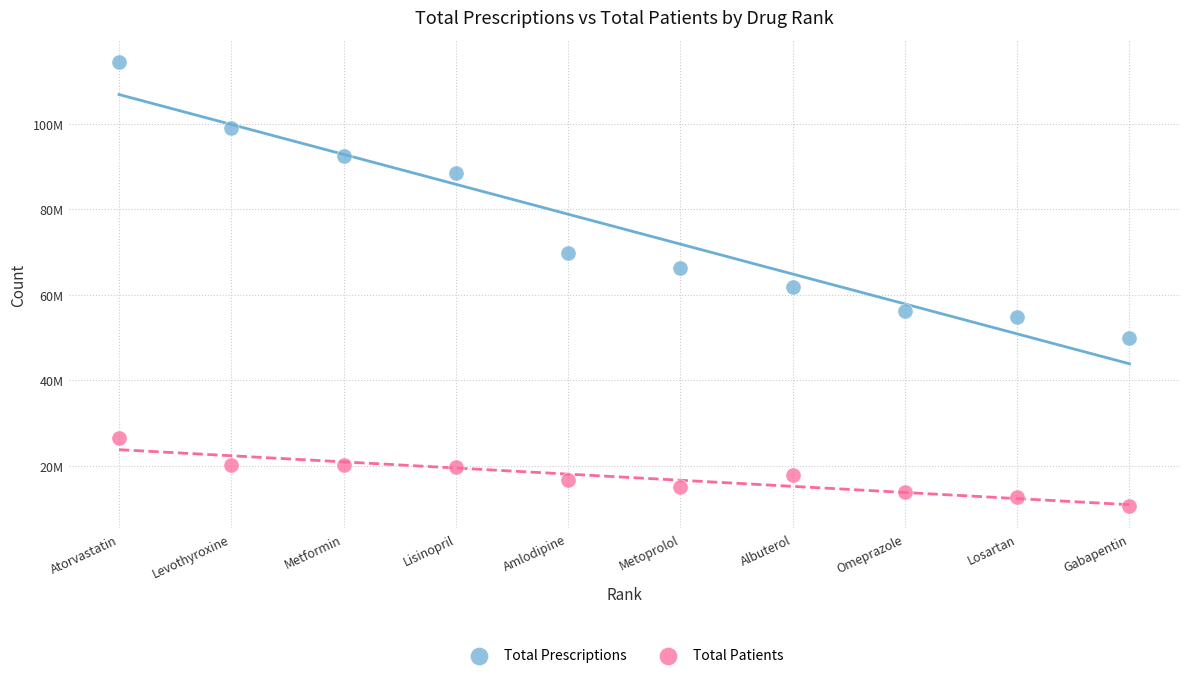

What are all the series names shown in the legend?

Total Prescriptions, Total Patients